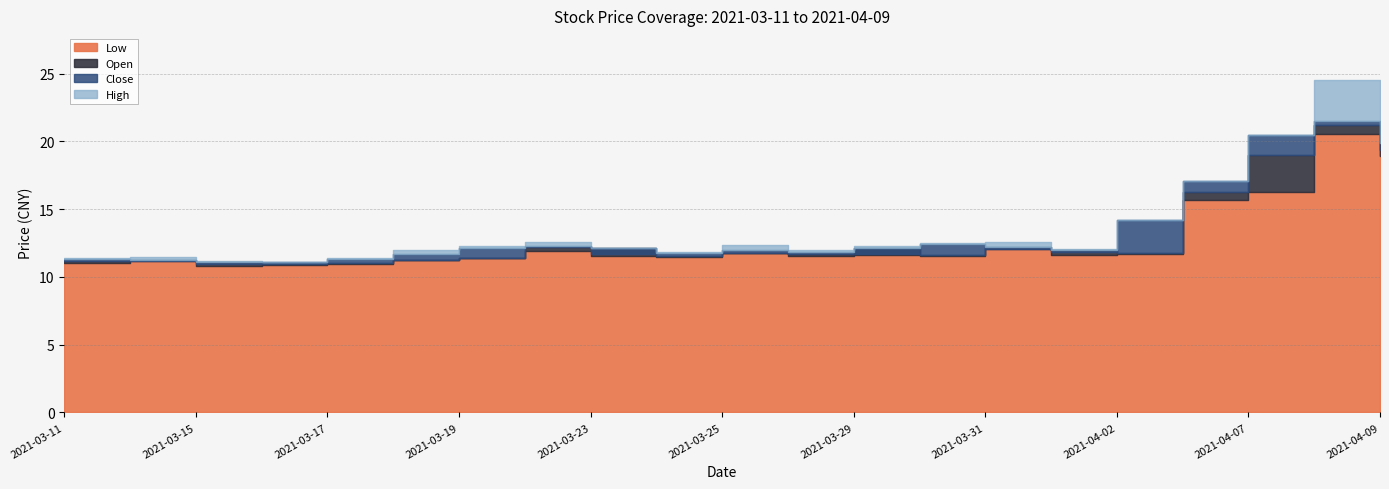

Which series has the largest range (max minus min)?

high